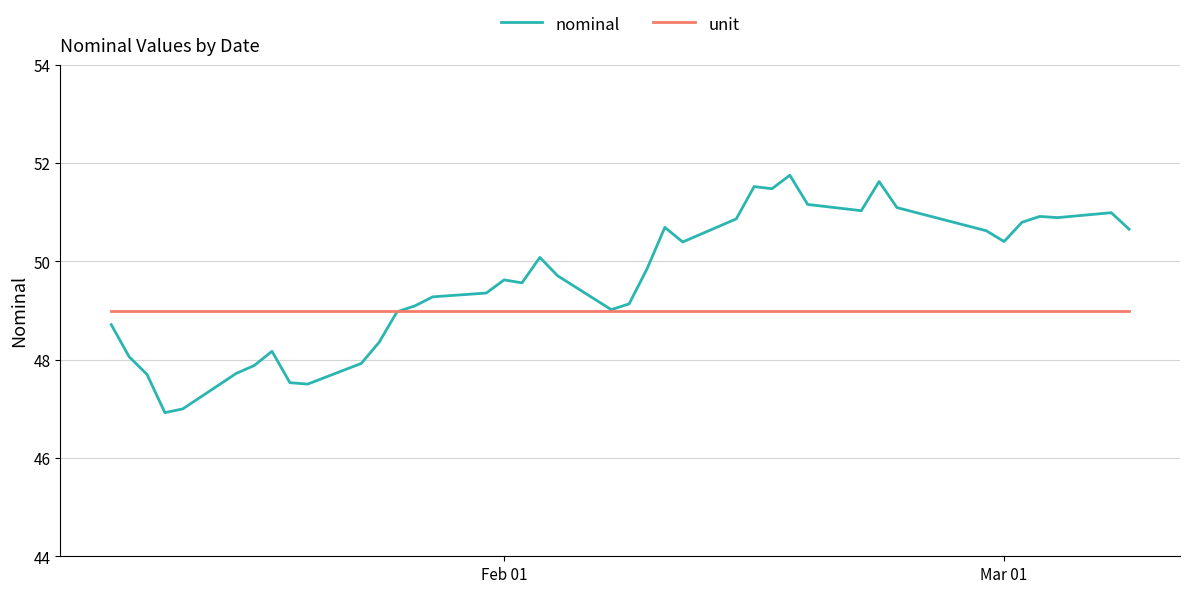

What is the difference between the second highest and minimum values in the nominal series?

4.7